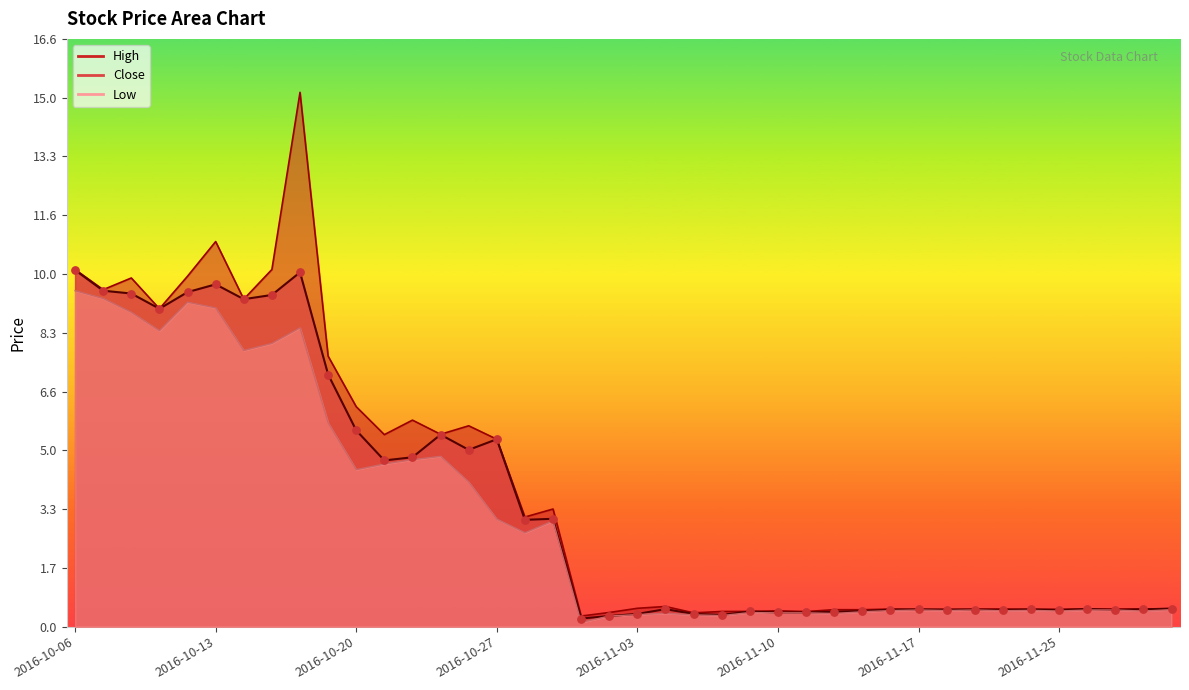

What are all the series names shown in the legend?

Close, High, Low